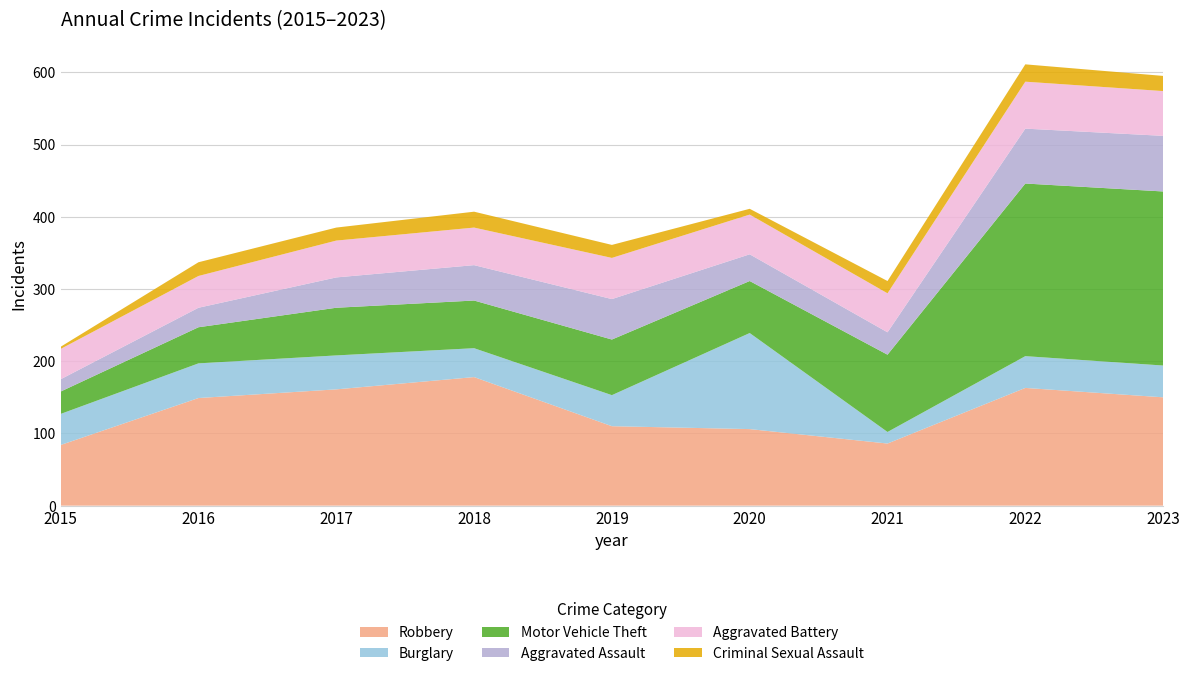

Reading left to right, what are all the values shown in this chart?

Robbery: 84	149	161	178	110	106	86	163	150
Burglary: 43	48	47	40	43	133	16	44	44
Motor Vehicle Theft: 31	50	66	66	77	72	107	239	241
Aggravated Assault: 17	27	42	49	56	37	31	76	77
Aggravated Battery: 42	44	51	52	57	55	54	65	62
Criminal Sexual Assault: 3	19	18	22	18	8	17	24	21